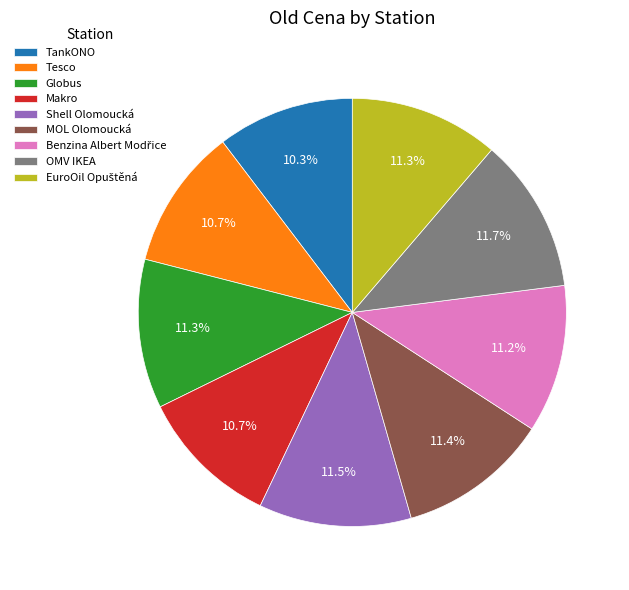

To the nearest percent, what is the average slice percentage?

11%